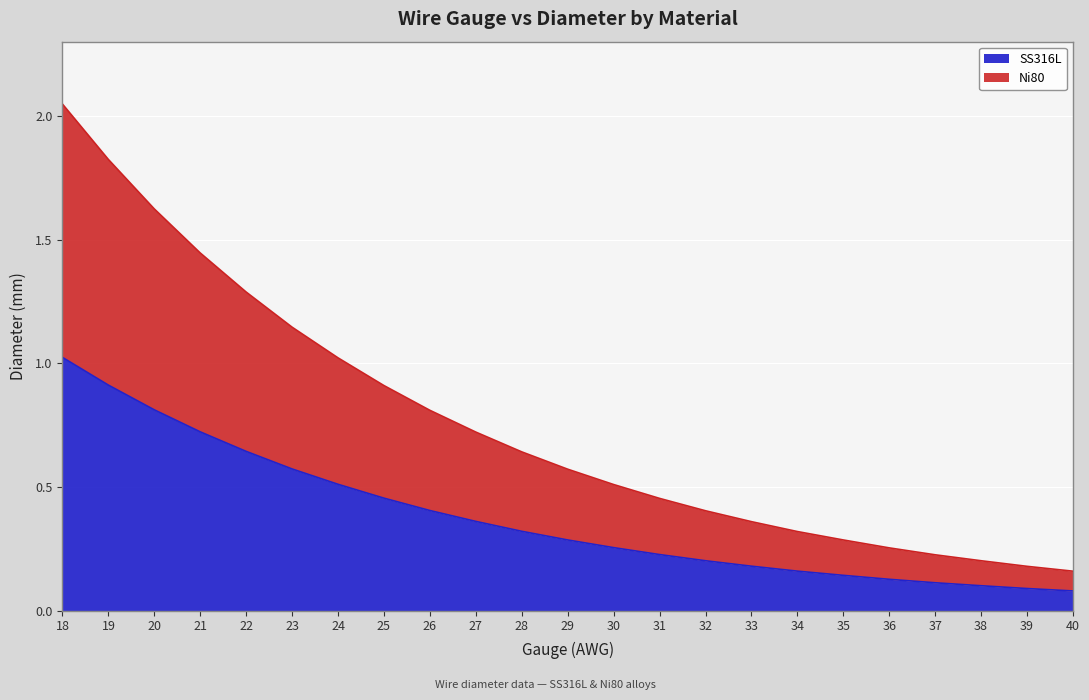

What is the value of the SS316L point at the 4th from the left?

0.7